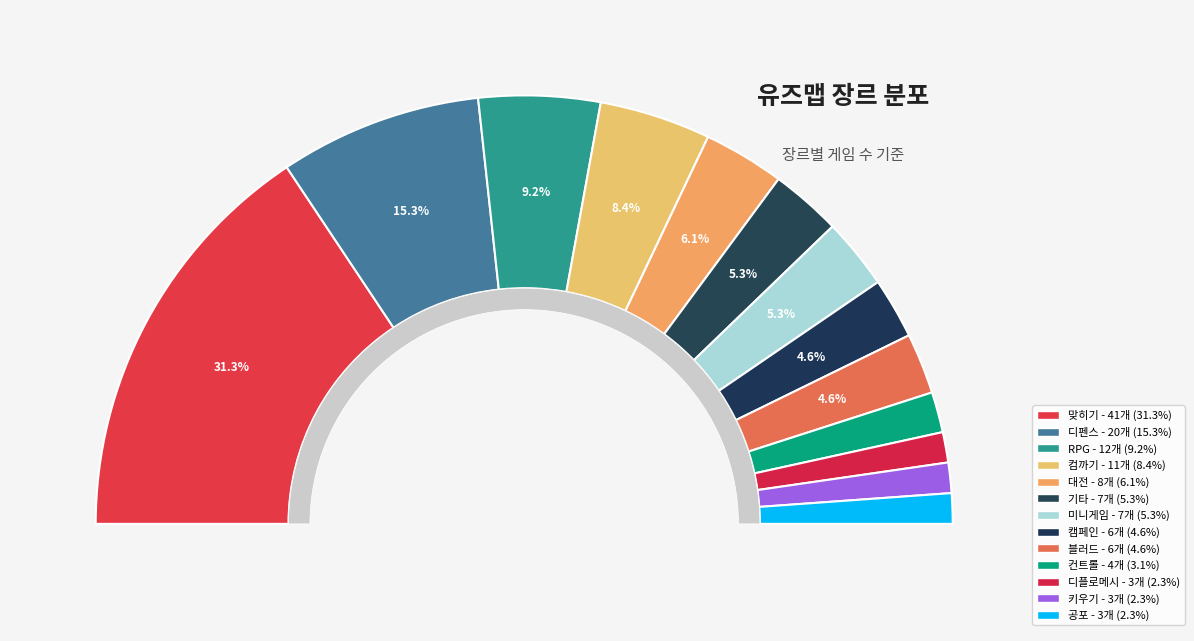

To the nearest percent, what is the combined percentage of 기타 and 디펜스?

21%